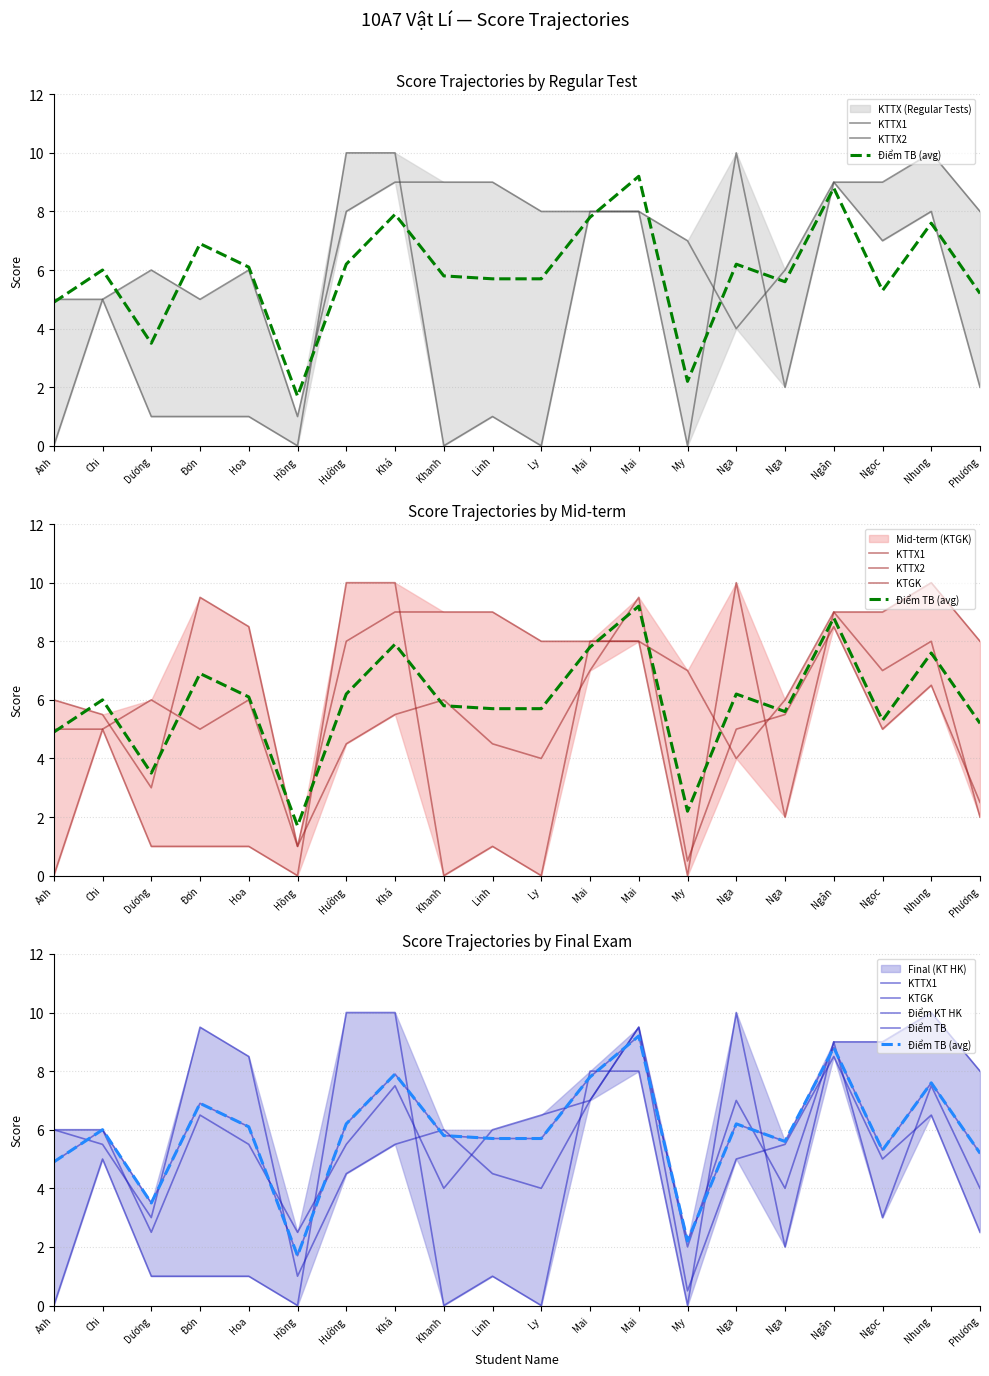

What are all the series names shown in the legend?

KTTX1, KTTX2, Điểm TB (avg), KTGK, Điểm KT HK, Điểm TB